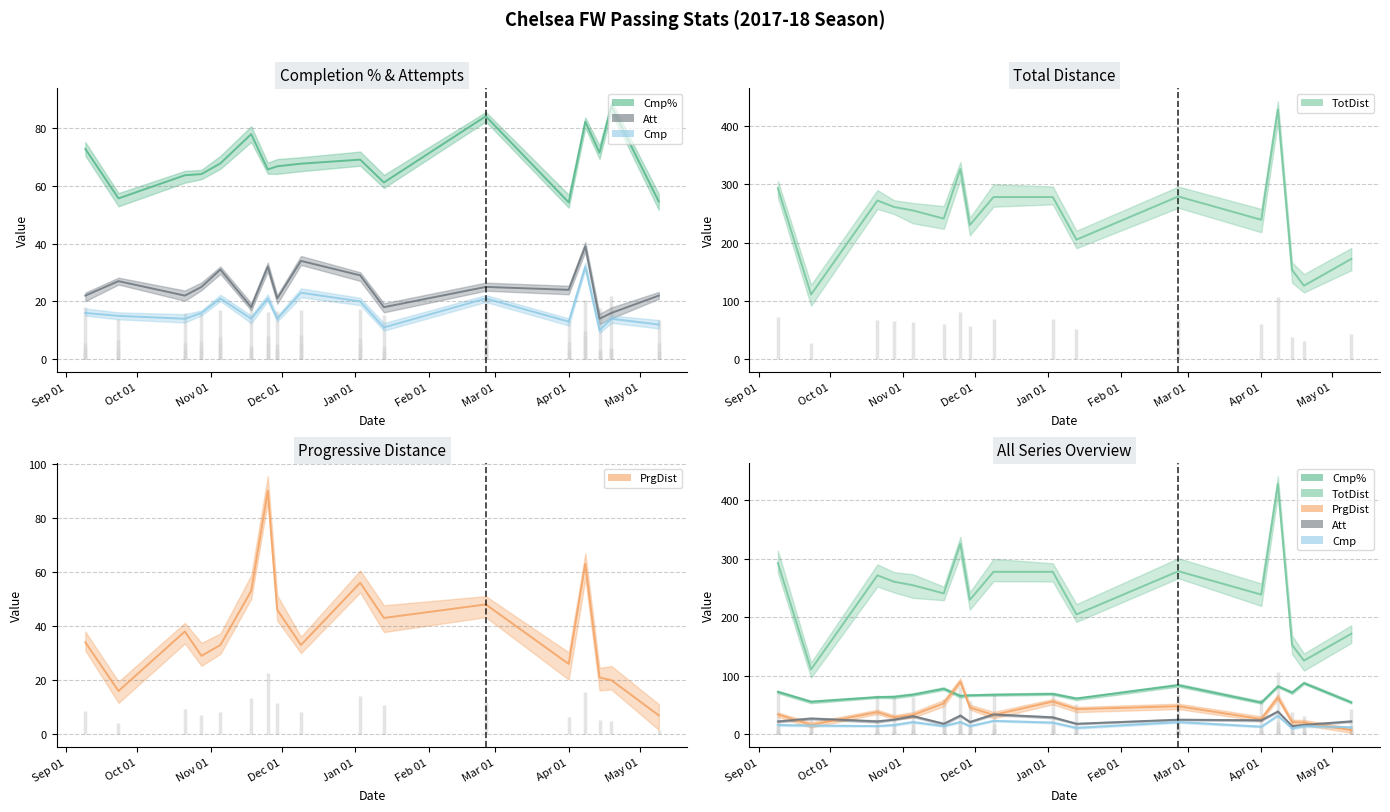

What is the label of the 15th point from the right?

2017-10-21